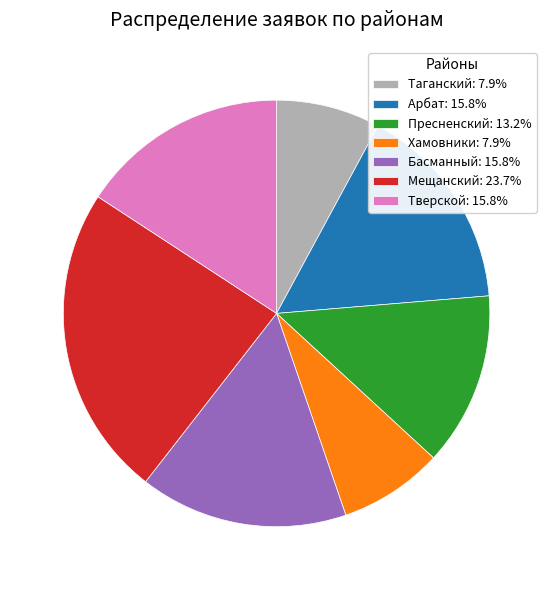

Does any single category account for the majority?

No